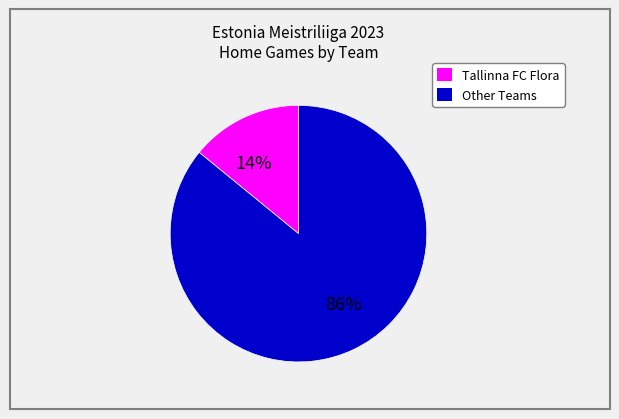

Is there any slice that represents more than half of the pie?

Yes